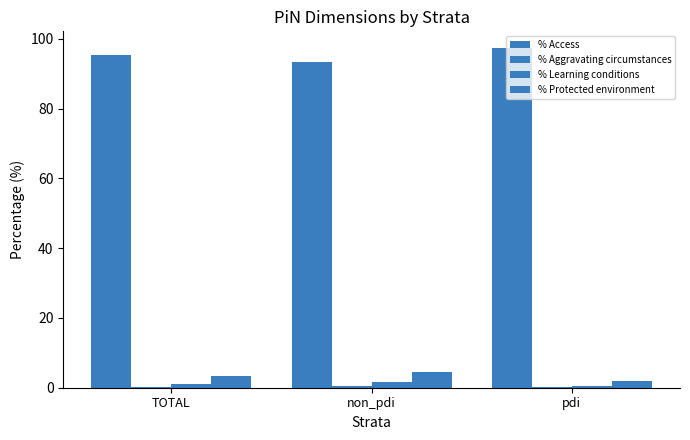

At which label is % Access closest to 95?

TOTAL